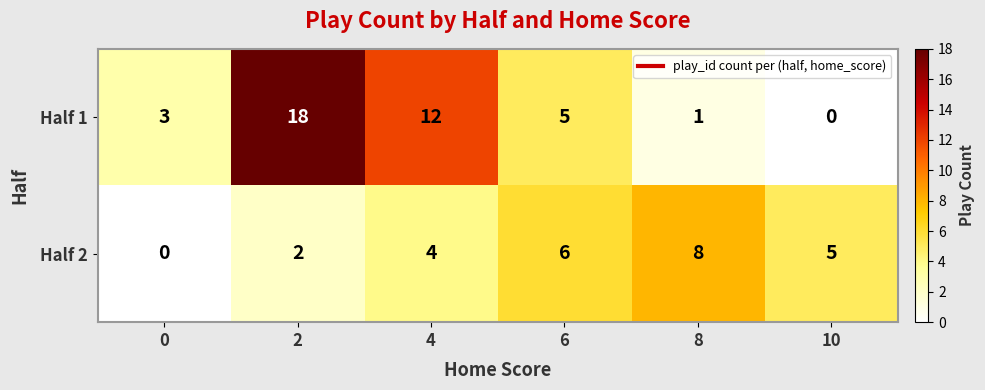

How many distinct data groups are displayed?

2